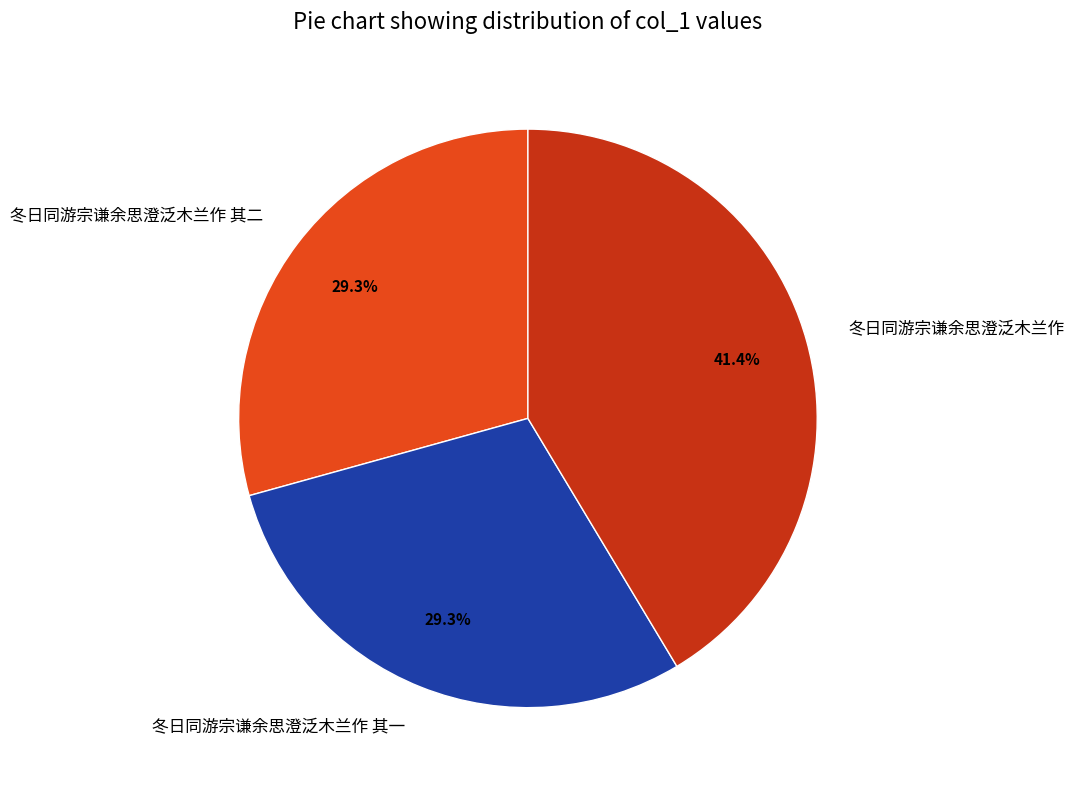

Which slice is the largest?

冬日同游宗谦余思澄泛木兰作